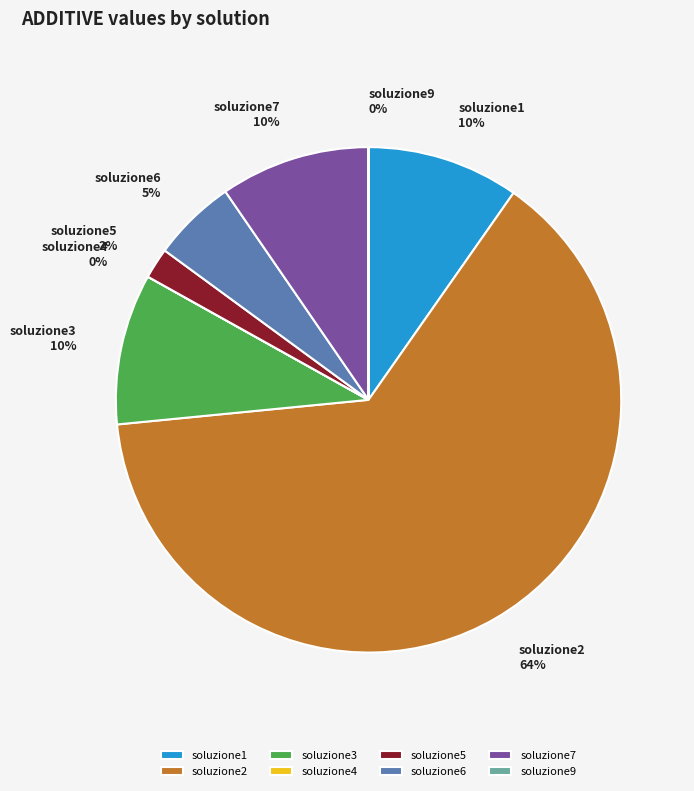

Count the number of slices in the pie.

8